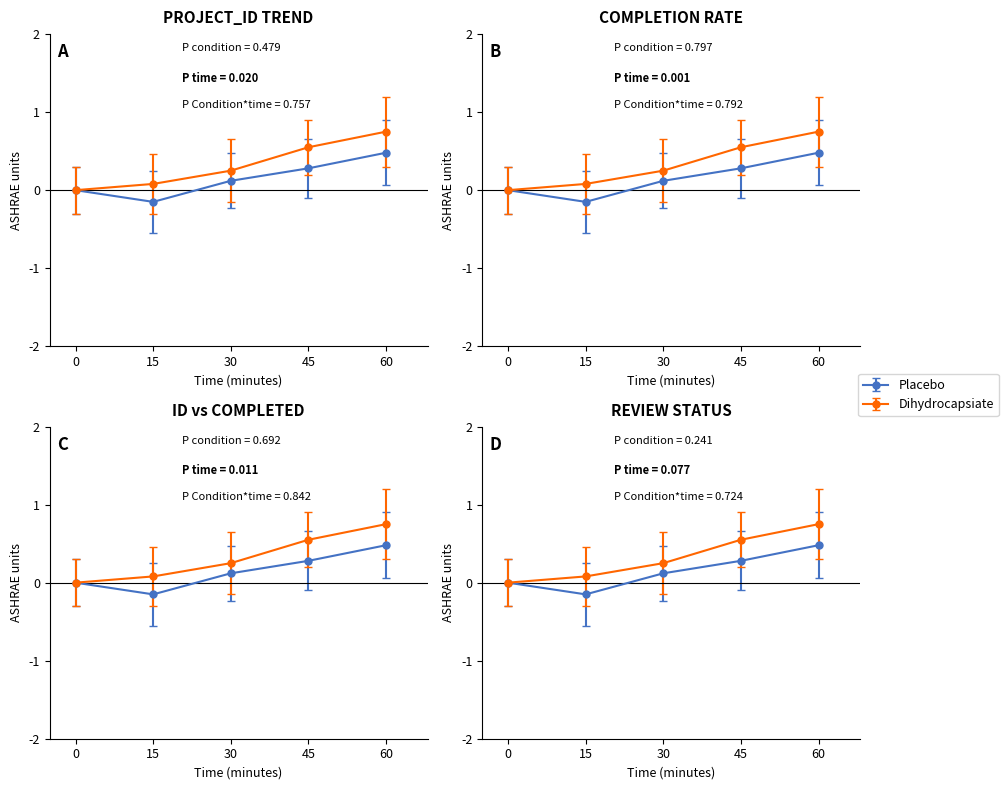

What are all the series names shown in the legend?

Placebo, Dihydrocapsiate